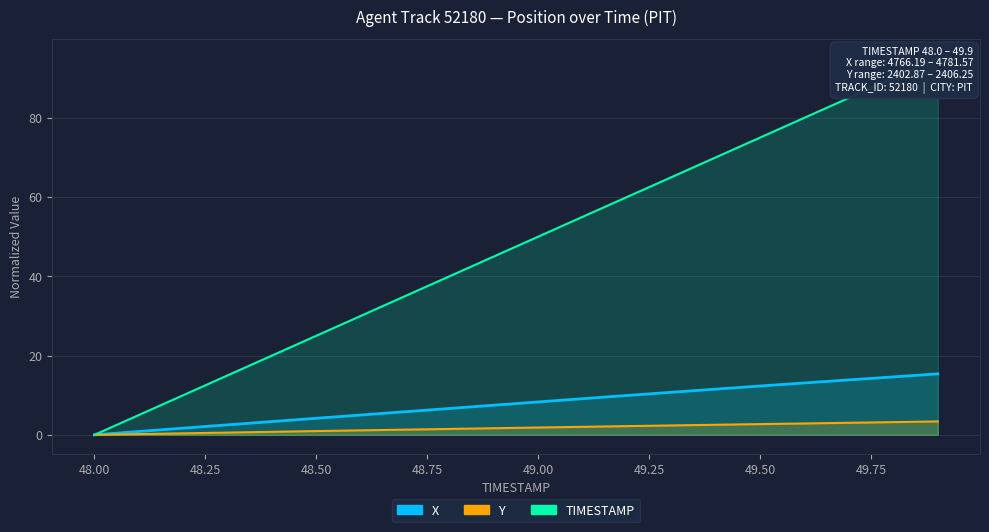

True or false: Y has a value of 1.0 at 48.5.

True